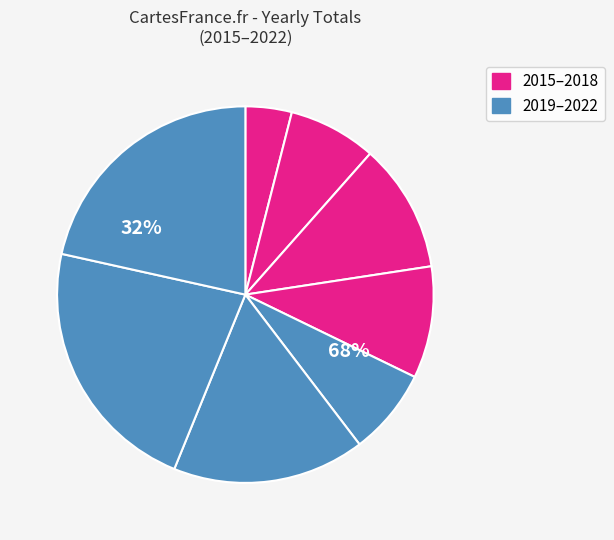

To the nearest percent, what is the difference between the 2015 and 2017 slice percentages?

7%